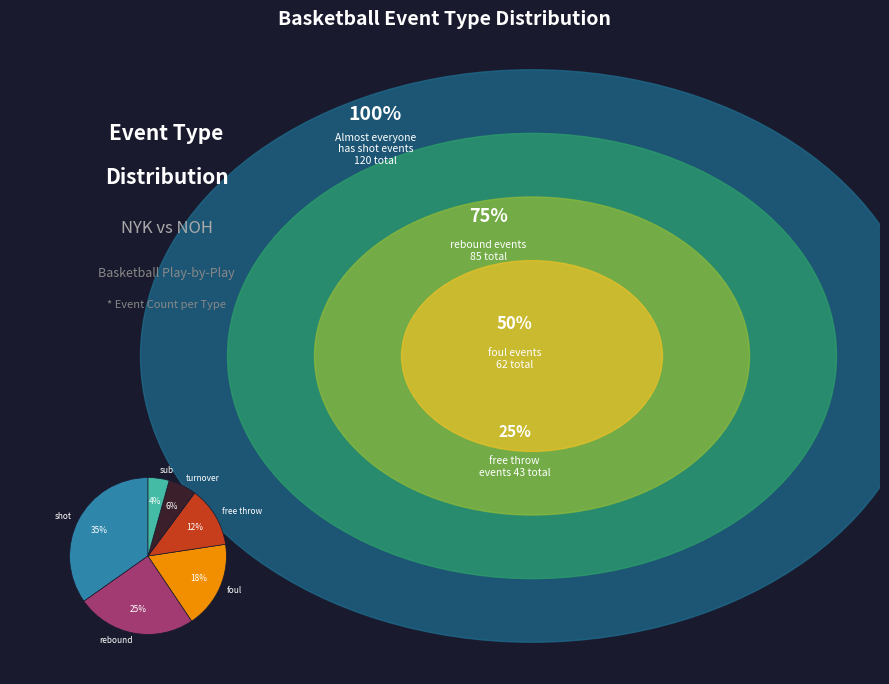

Which category has the biggest portion of the pie?

shot